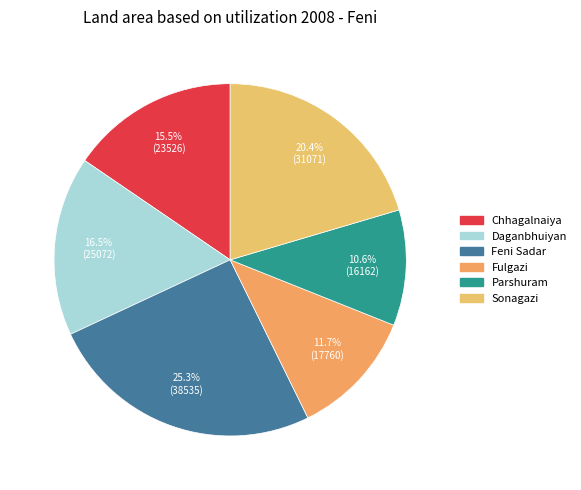

Is there a majority slice in this chart?

No